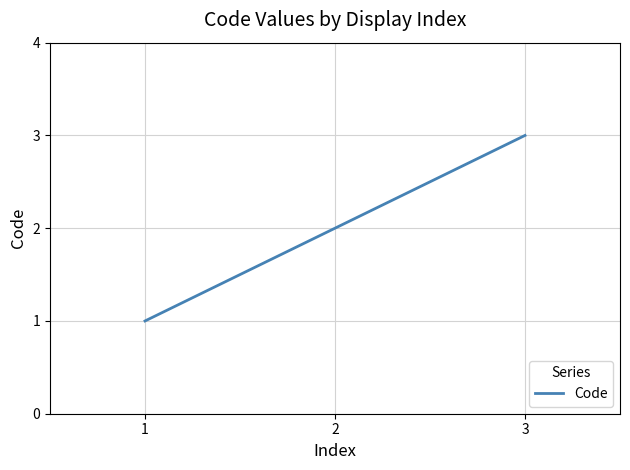

What is the change in value from 1 to 2?

+1